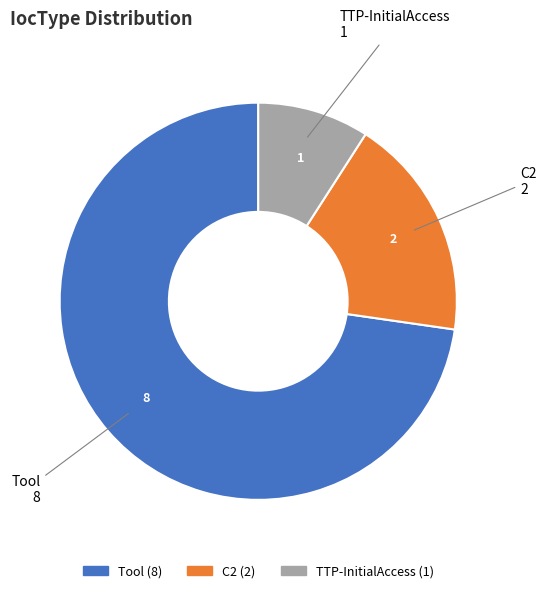

Which has a higher value, C2 or Tool?

Tool